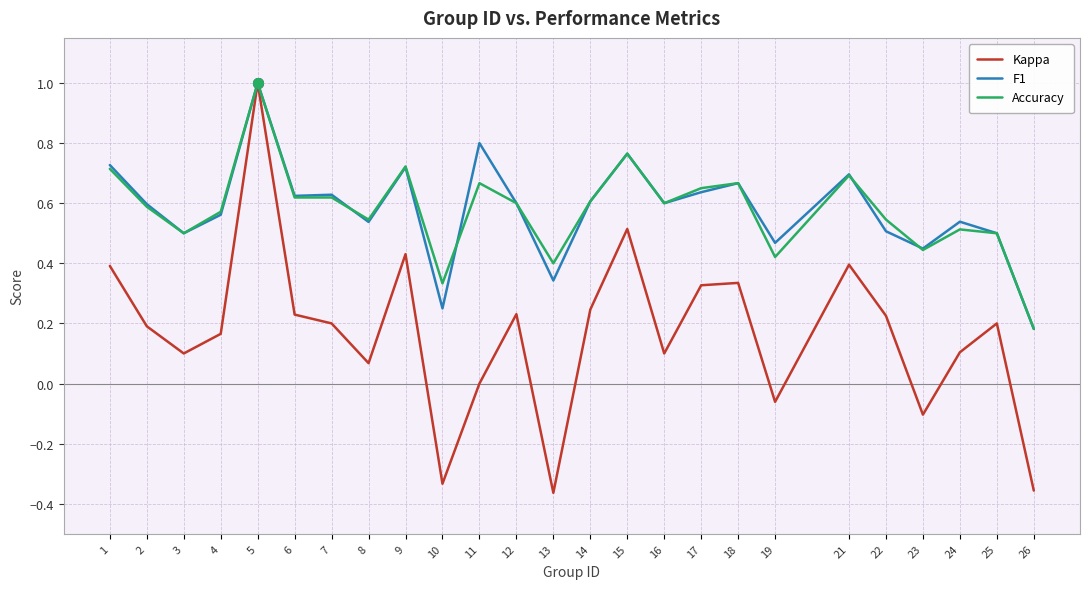

What is the maximum value shown in the chart?

1.0